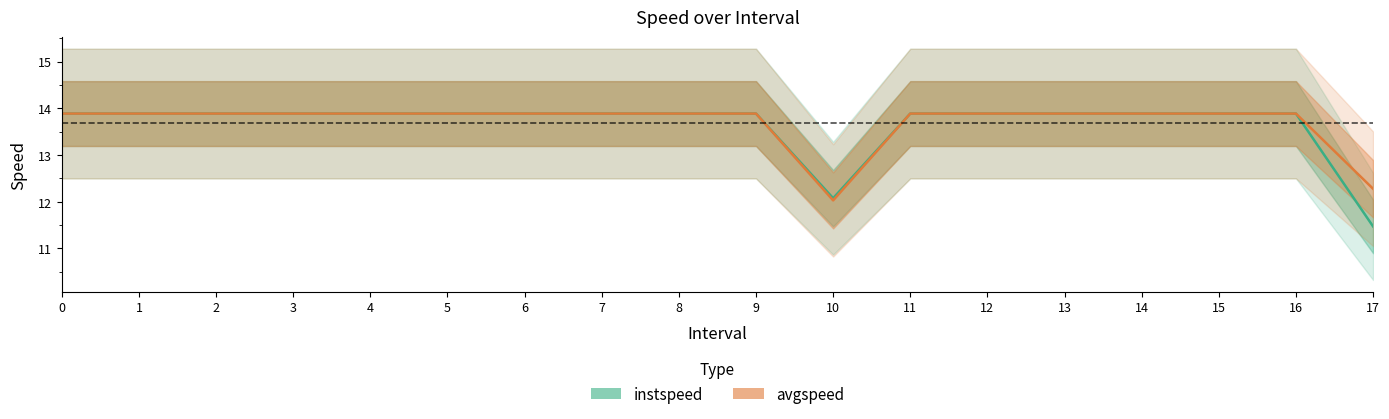

The value of instspeed at 4 is 24.2. True or false?

False